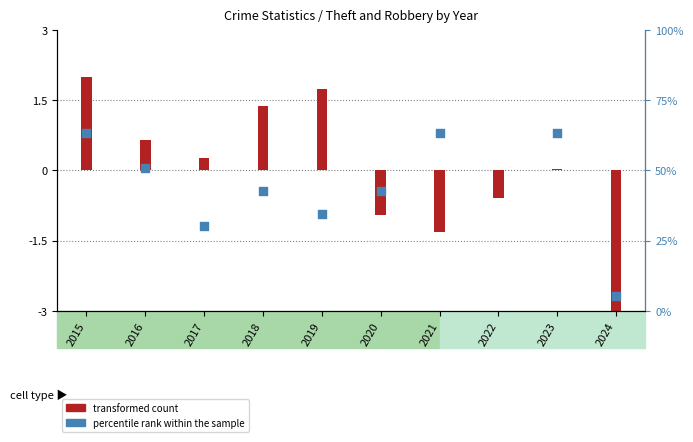

What is the total value across all series at 2016?

0.7